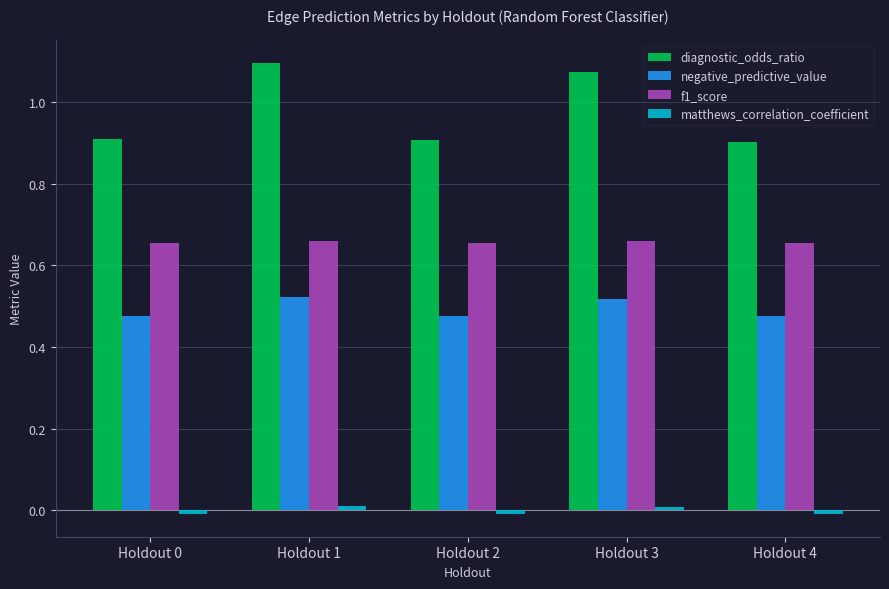

Which series has the widest spread of values?

diagnostic_odds_ratio